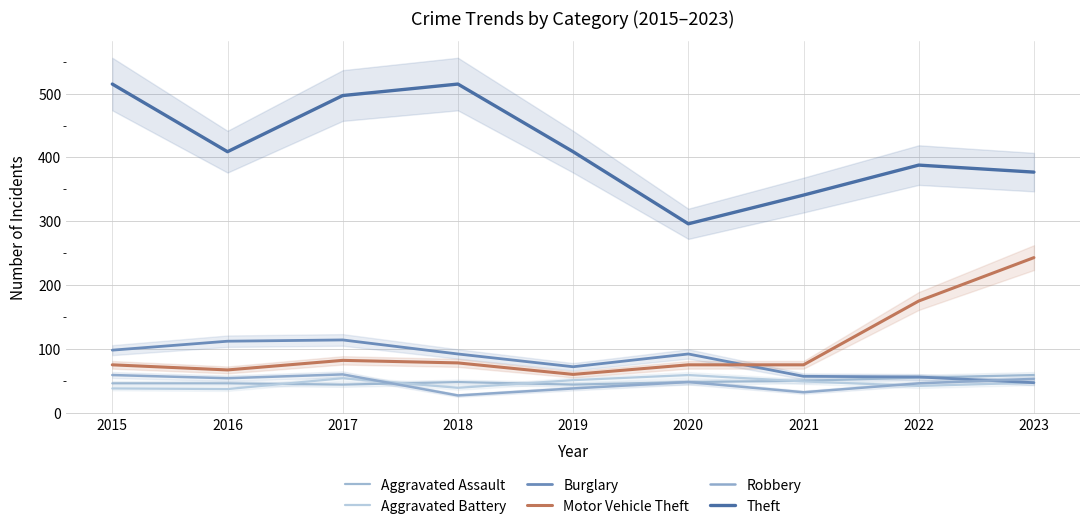

What is the spread (max minus min) of values at 2016?

372